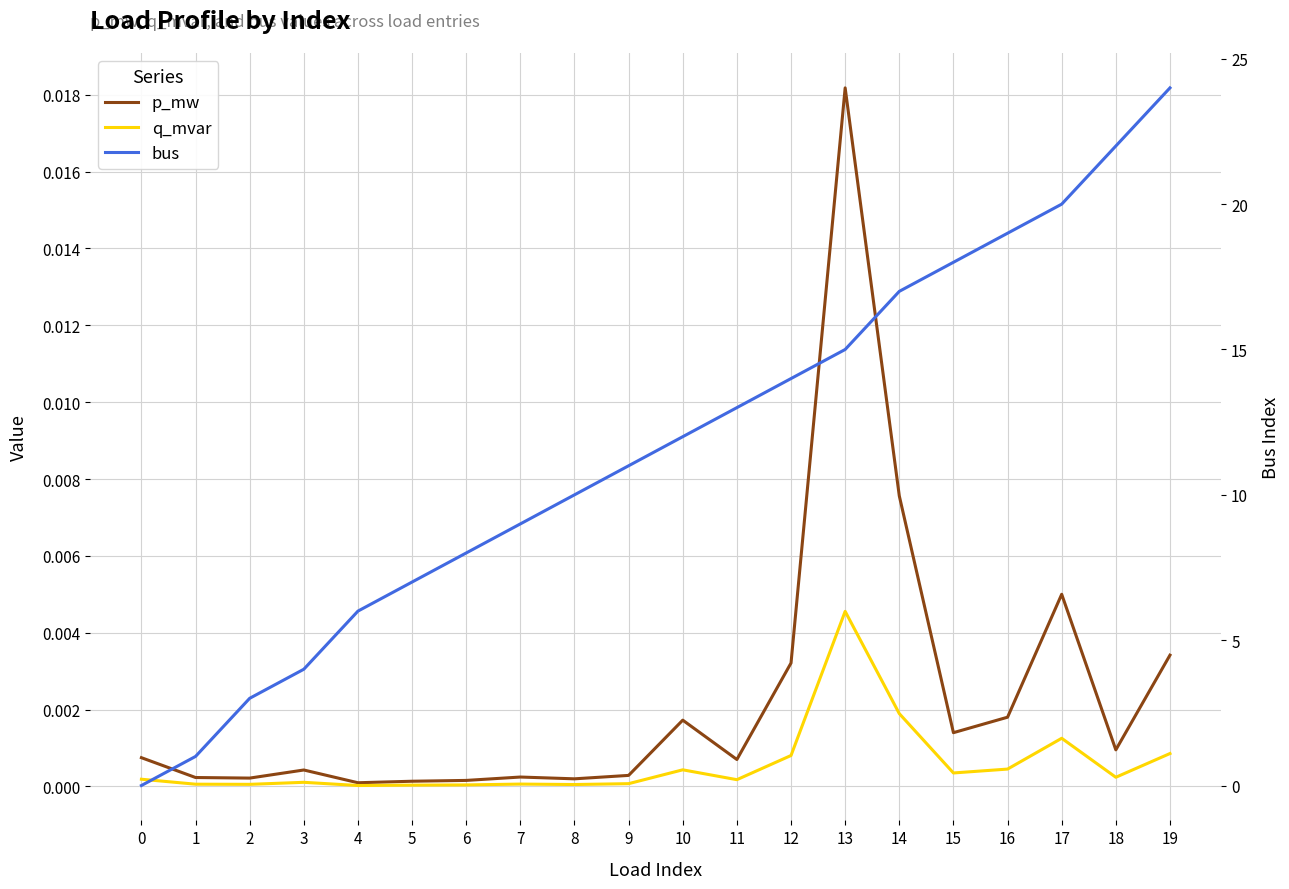

Between 3 and 14, which is larger?

14